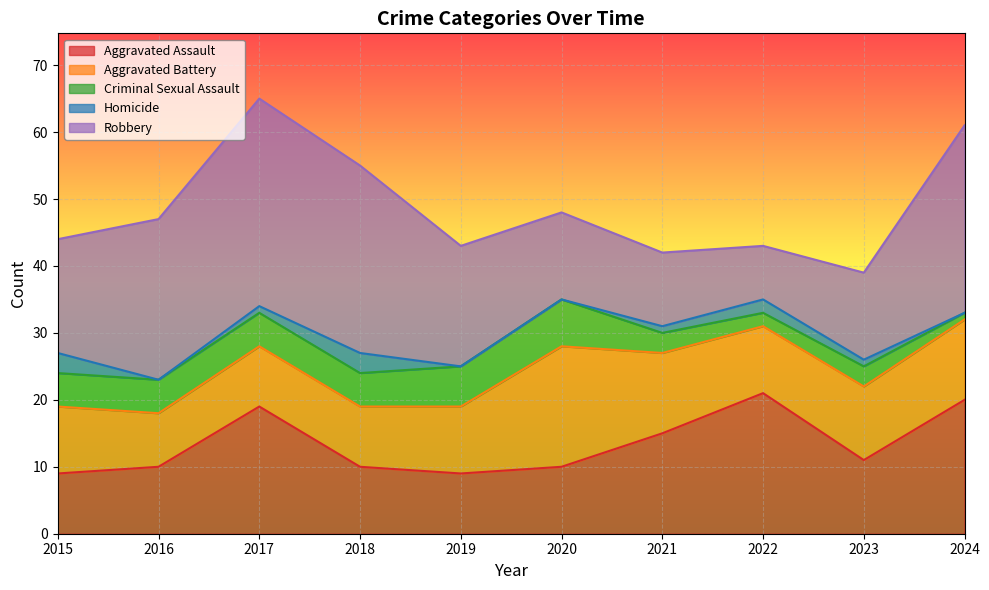

Which series has the largest range (max minus min)?

Robbery